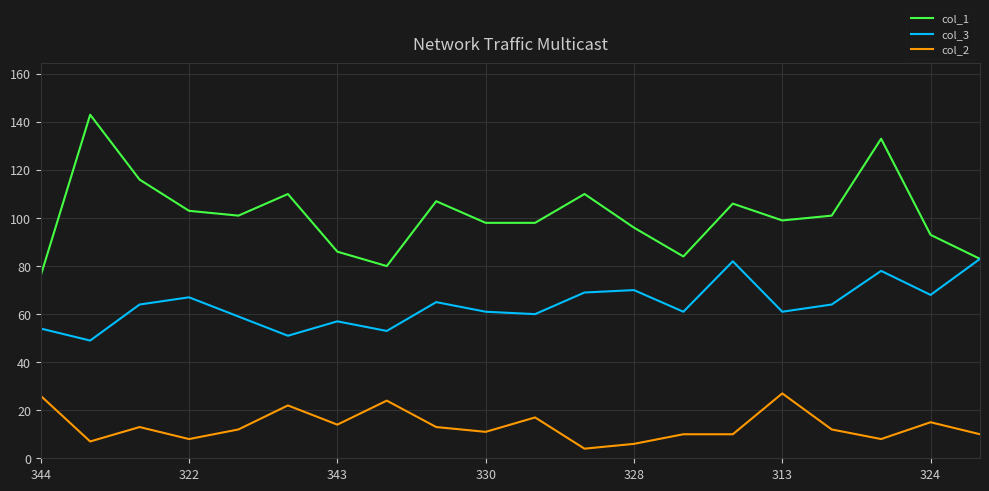

Which series has the largest total across all categories?

col_1